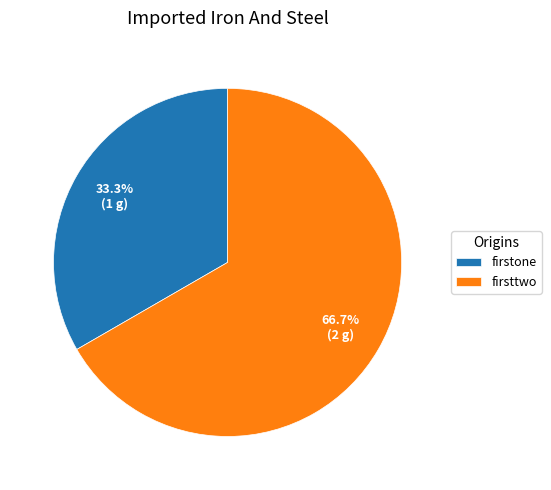

What portion of the pie excludes firstone?

66.7%